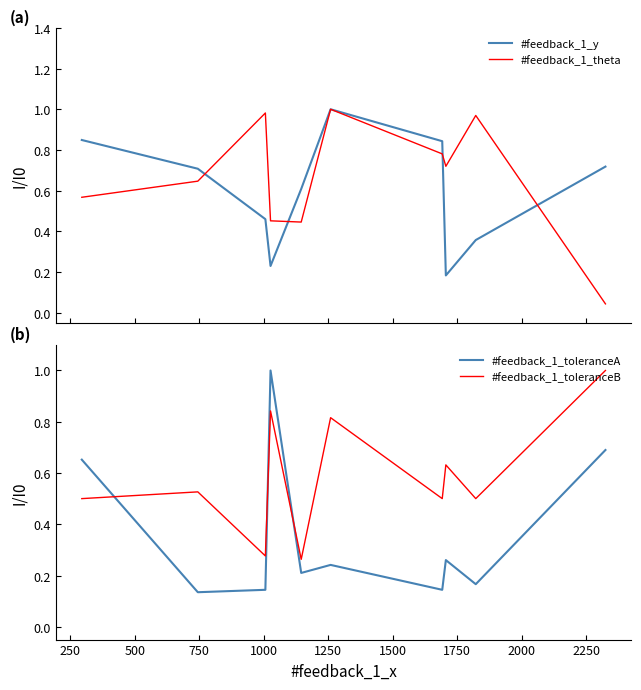

What is the highest value of the #feedback_1_toleranceB series?

1.0